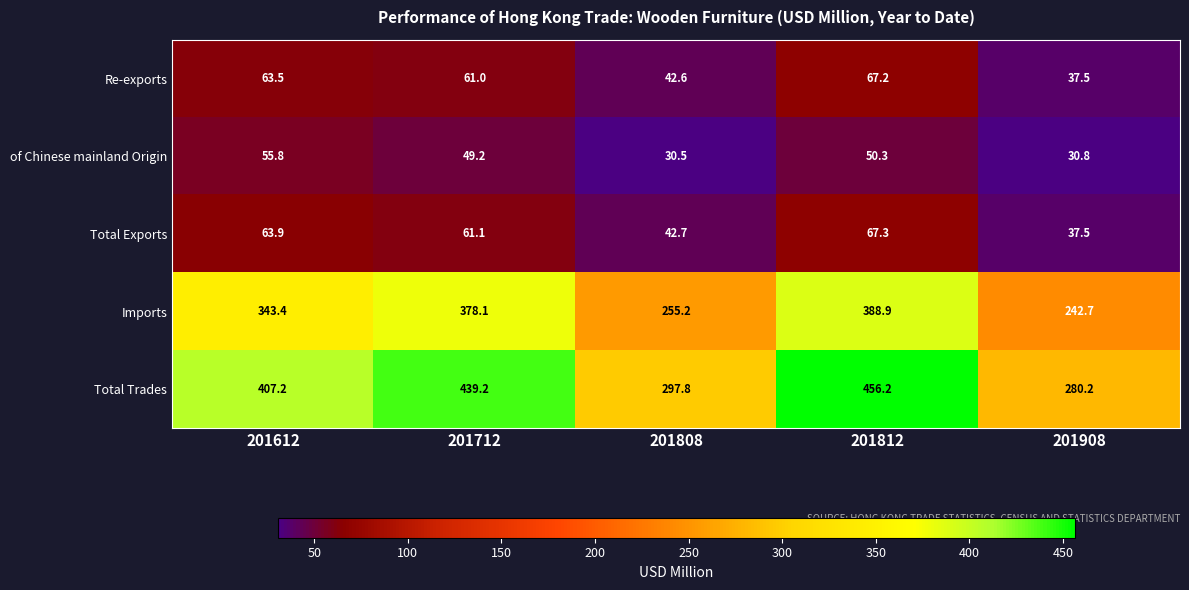

What is the sum of the Total Exports values at 201808 and 201612?

106.6